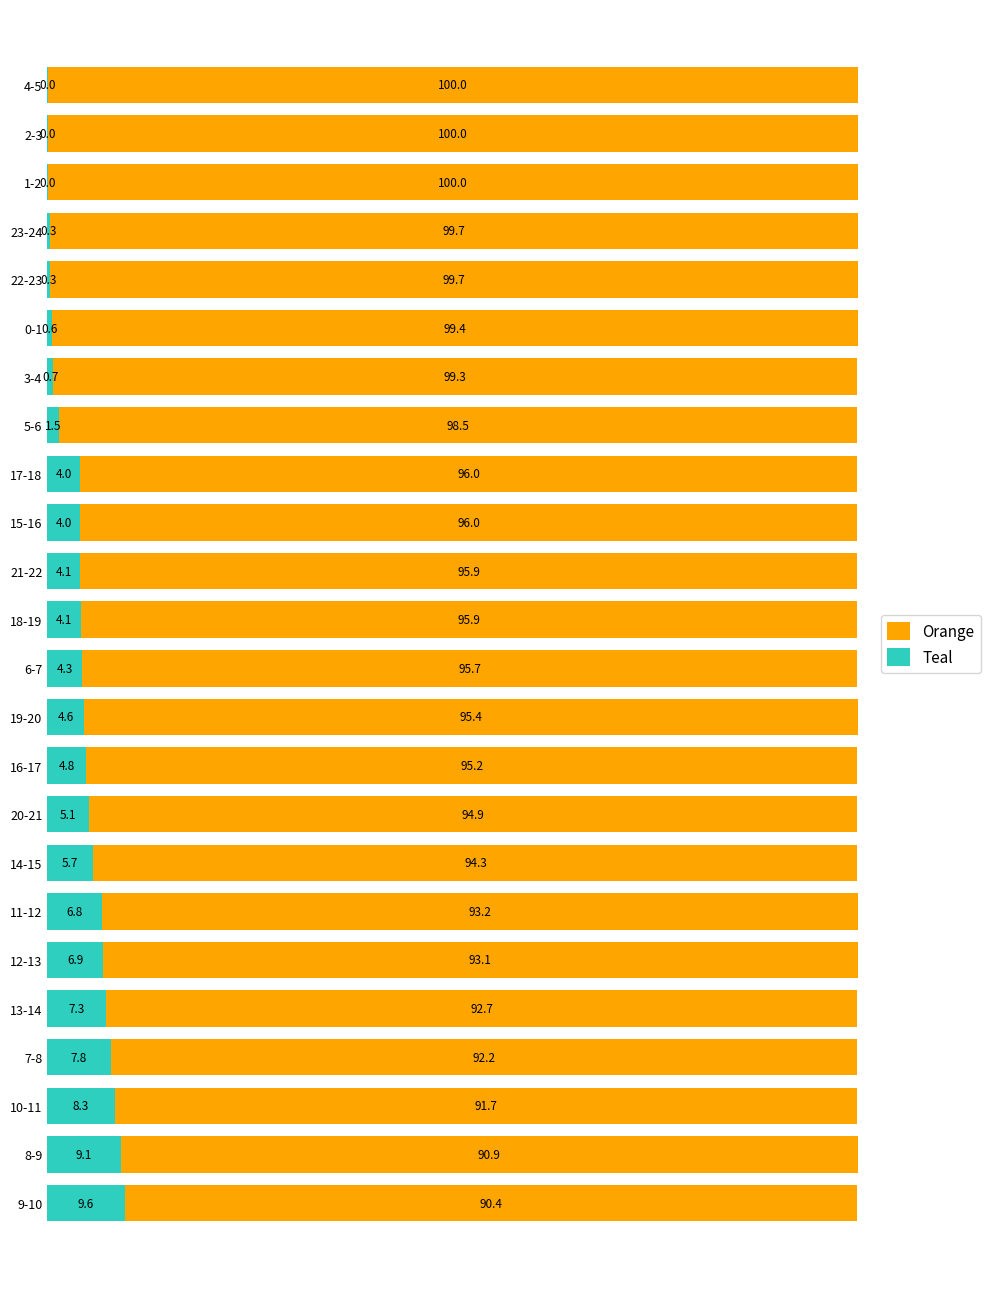

What is the total value across all series at 9-10?

100.0